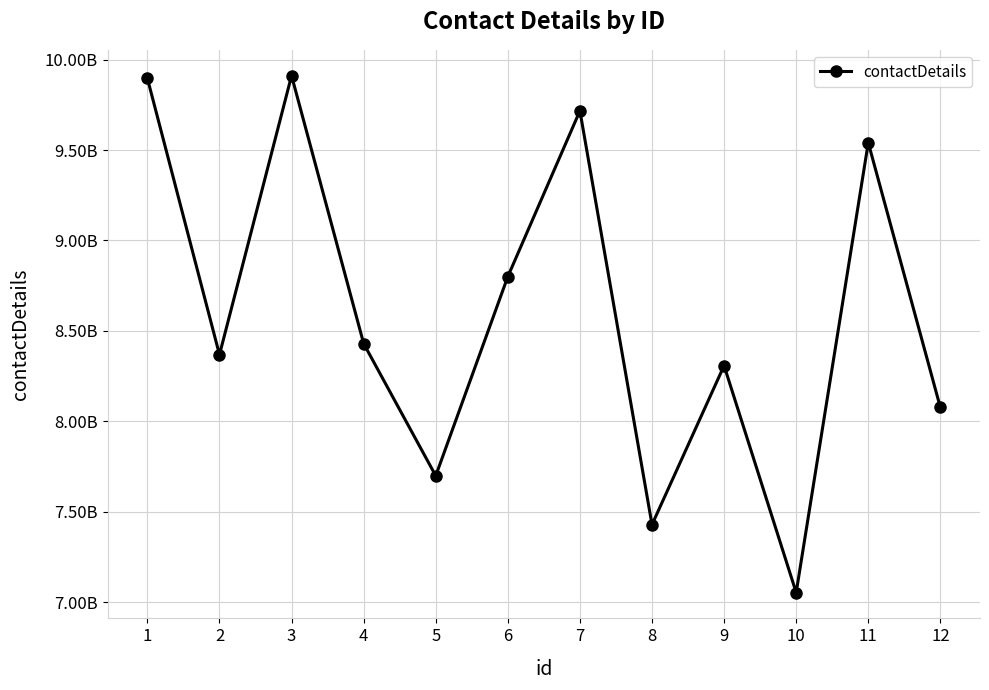

Does the chart have visible grid lines?

Yes